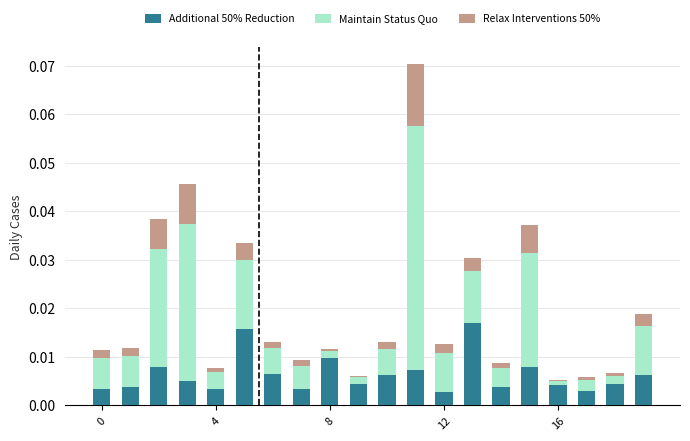

At which category is the sum across all series the highest?

11